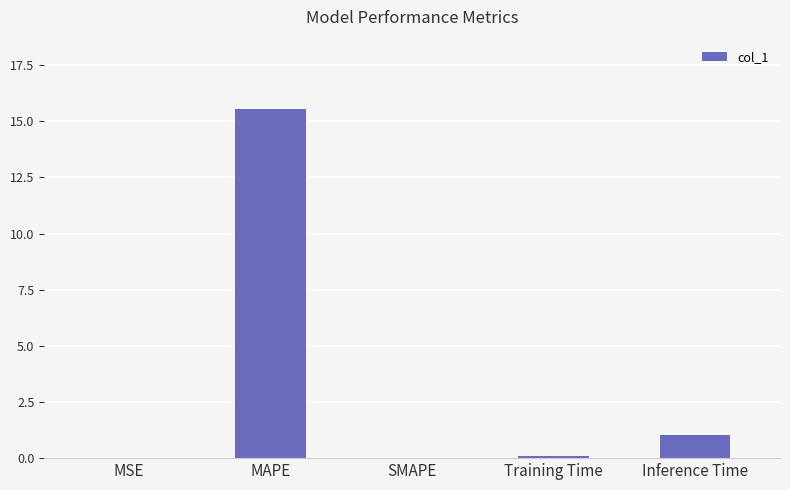

The value at MAPE is 27.5. True or false?

False